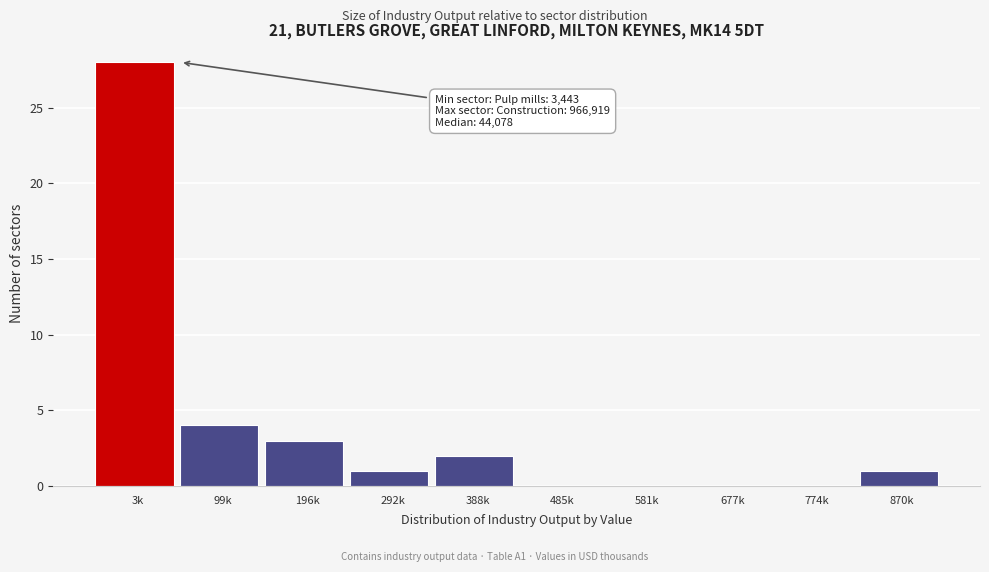

Reading left to right, list all the values displayed in this chart.

3k=28	99k=4	196k=3	292k=1	388k=2	485k=0	581k=0	677k=0	774k=0	870k=1